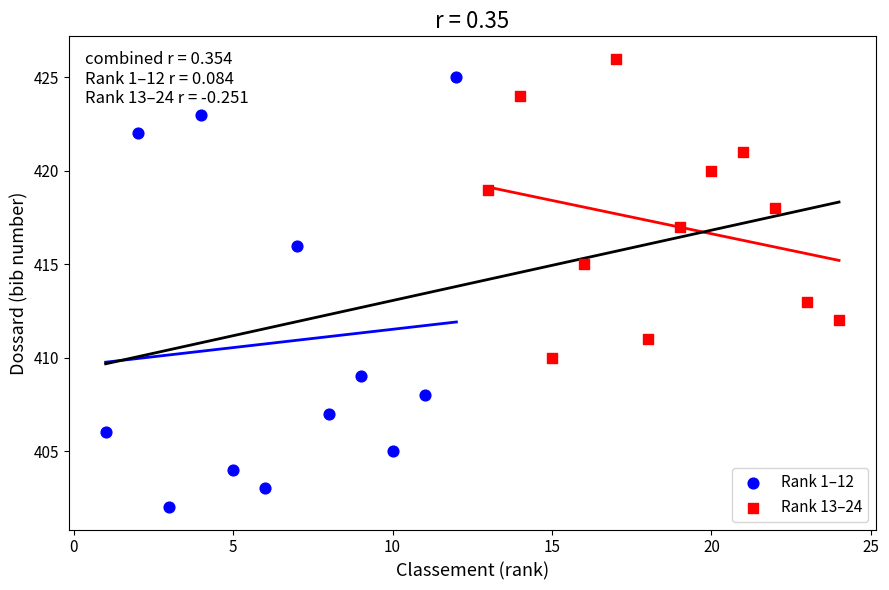

Which series contains the highest Y value?

Rank 13–24